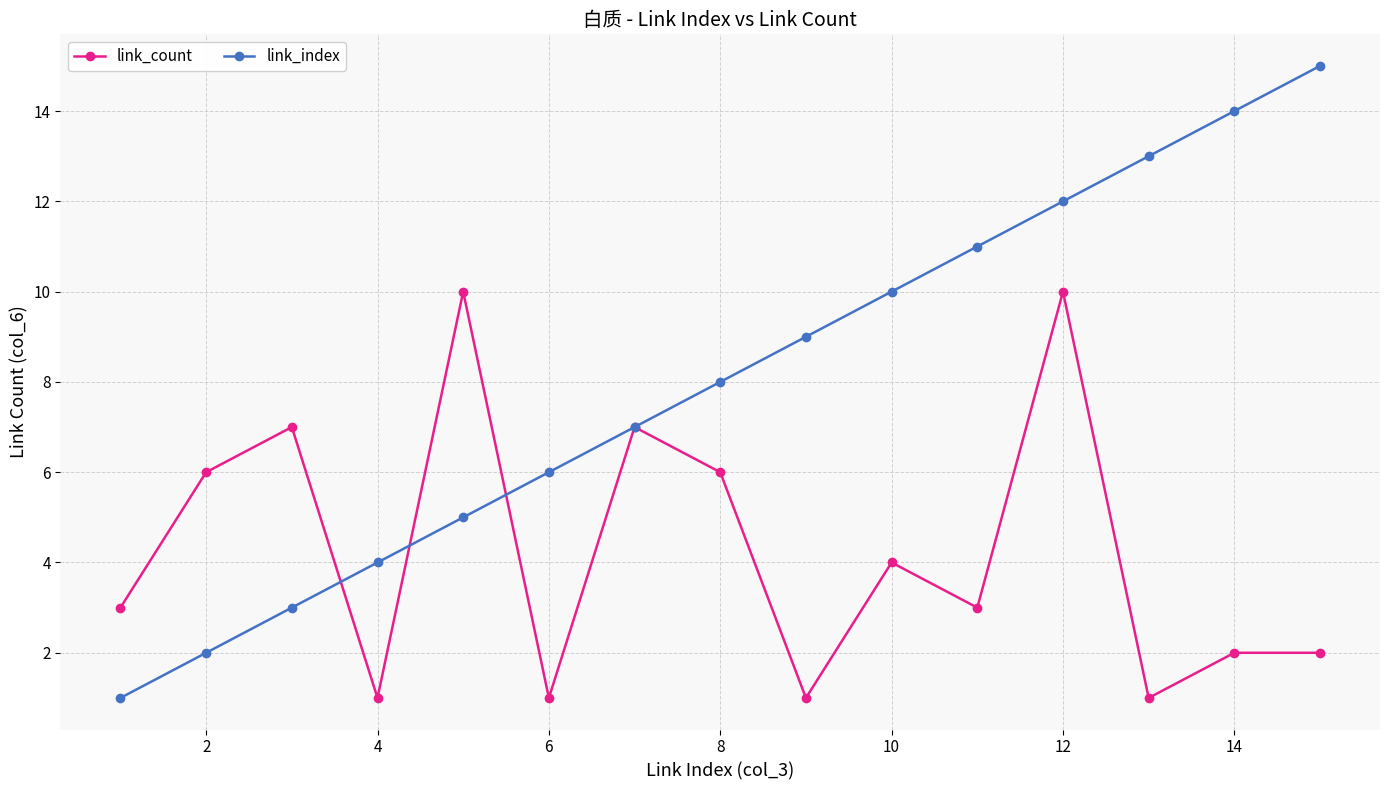

Which series has the widest spread of values?

link_index